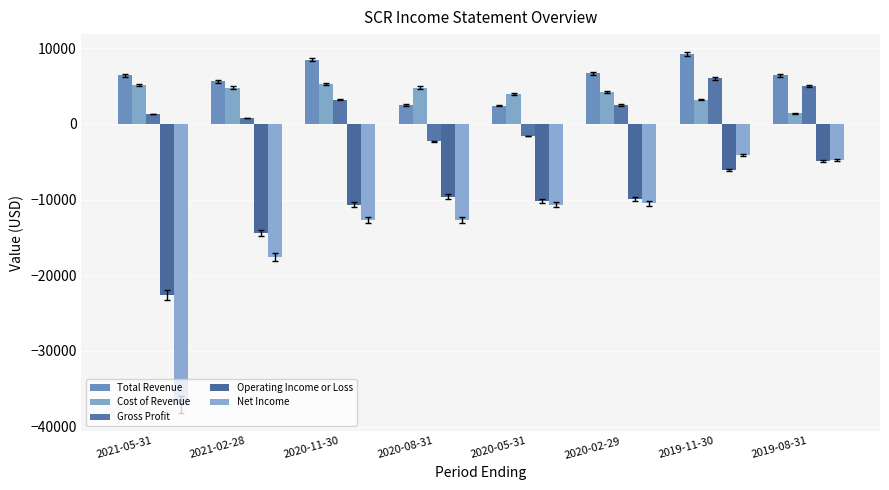

How many data points in Cost of Revenue are less than 4800?

4